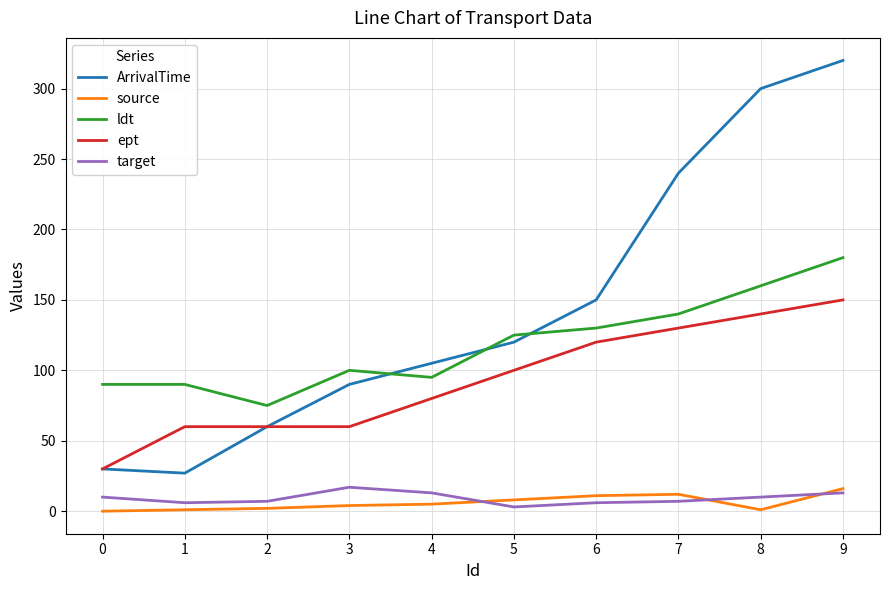

Which series changed the most between 2 and 6?

ArrivalTime